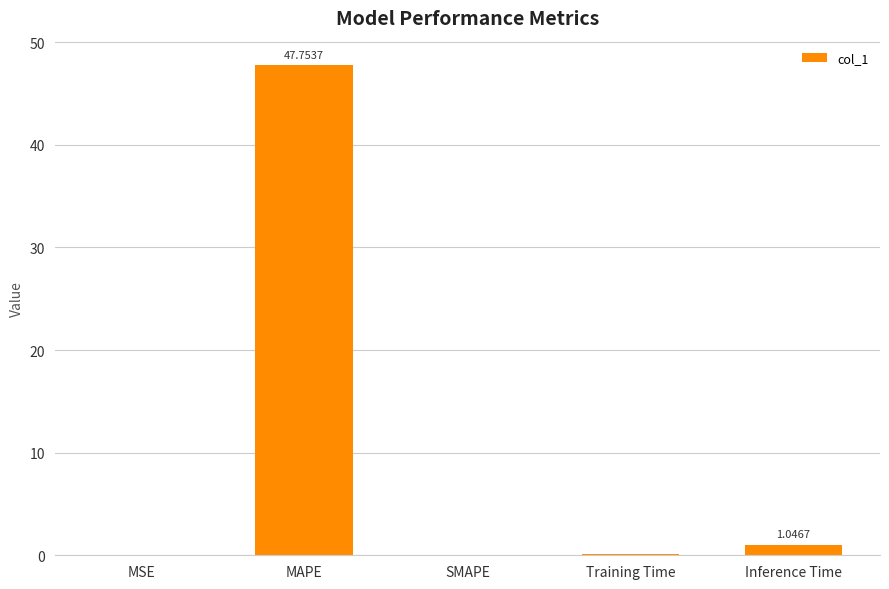

At which category does the chart reach its peak across all series?

MAPE